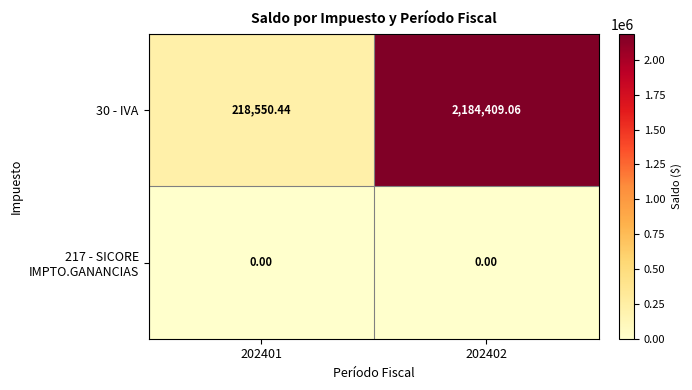

What is the spread (max minus min) of values at 202401?

218550.4